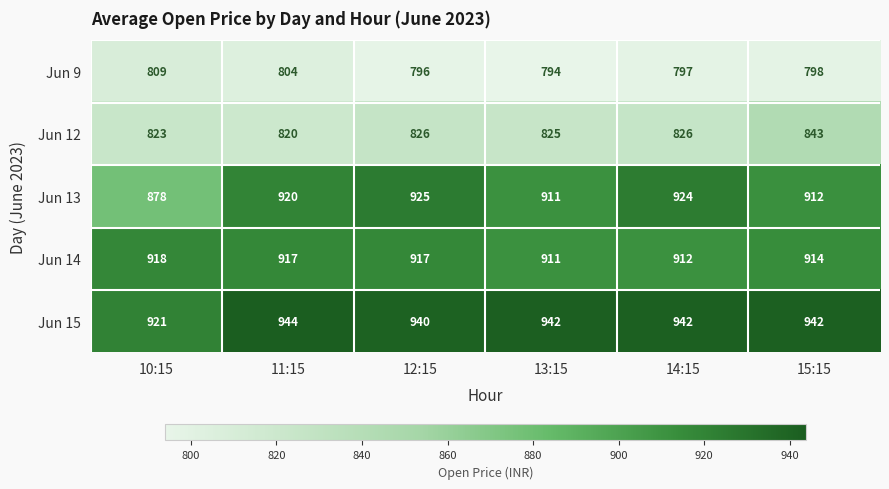

Reading left to right, extract all data points from this chart.

Jun 9: 809	804	796	794	797	798
Jun 12: 823	820	826	825	826	843
Jun 13: 878	920	925	911	924	912
Jun 14: 918	917	917	911	912	914
Jun 15: 921	944	940	942	942	942